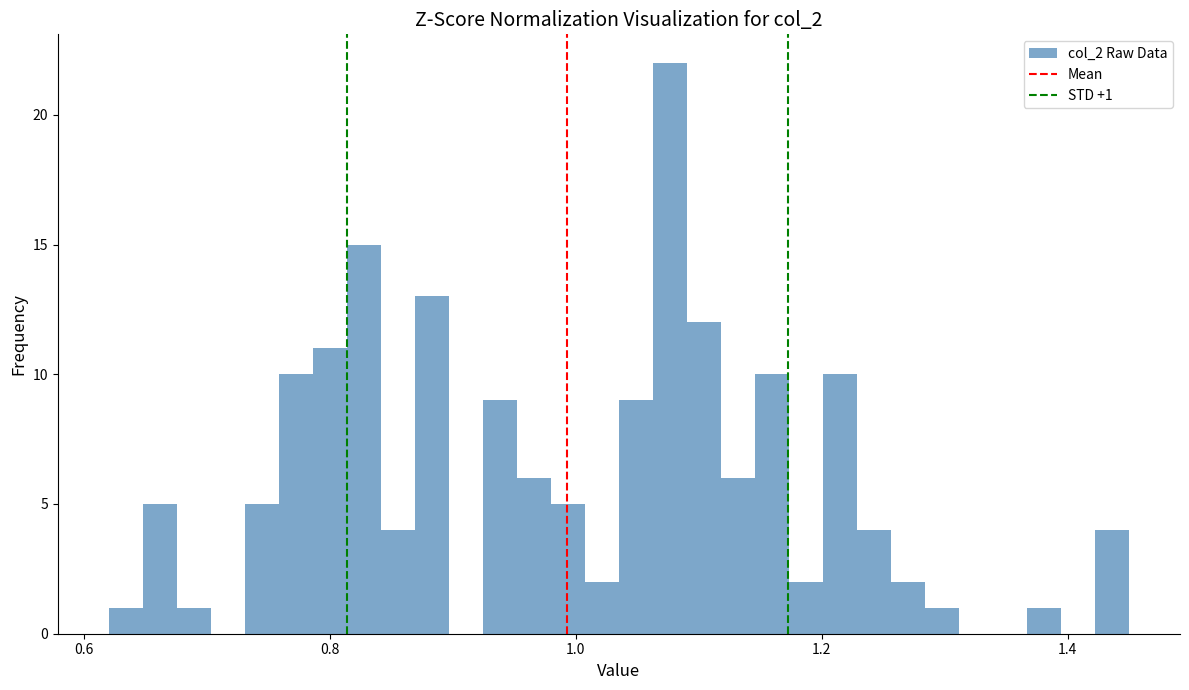

Around what value on the x-axis is the tallest bar? Give the approximate position of its centre, as read against the axis.

1.08